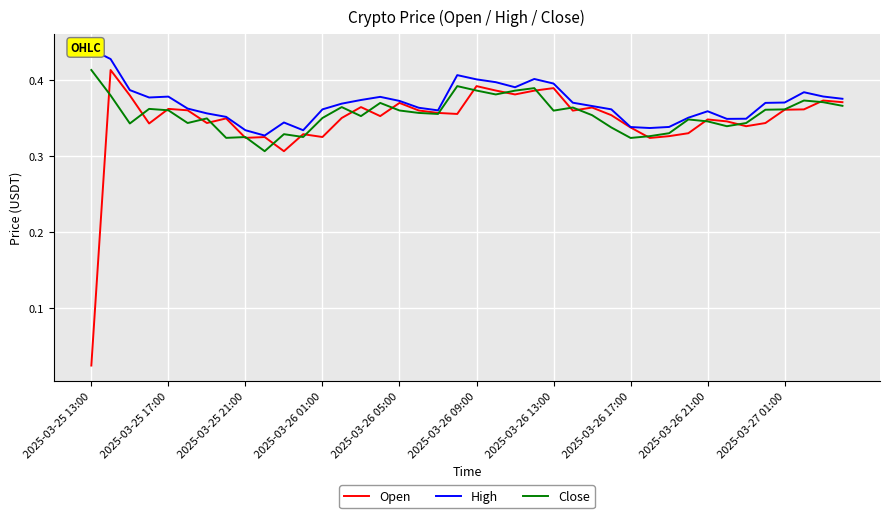

Where is Open nearest to the value 0?

2025-03-25 13:00